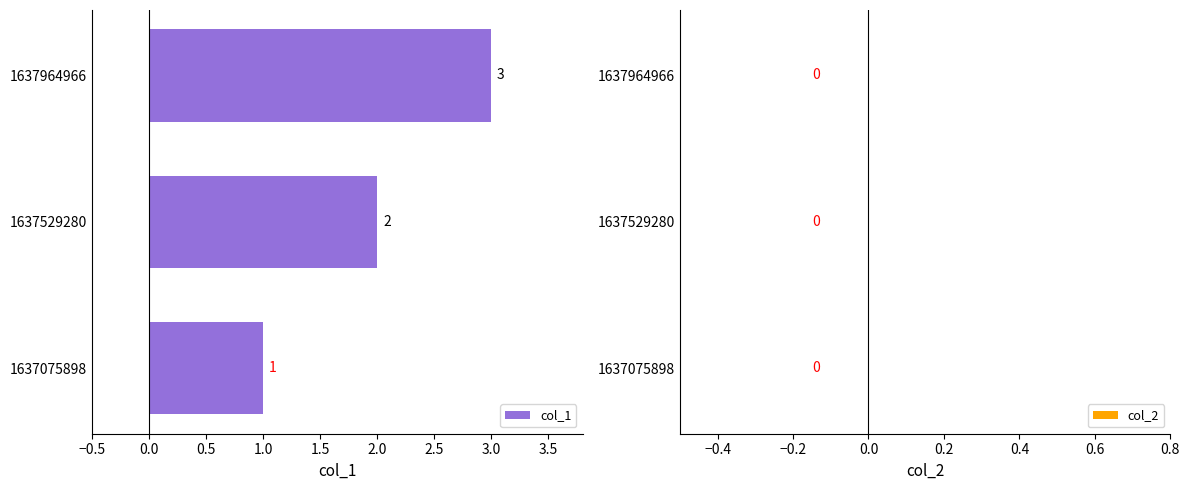

The chart shows a value of 2 at 1637529280. True or false?

True